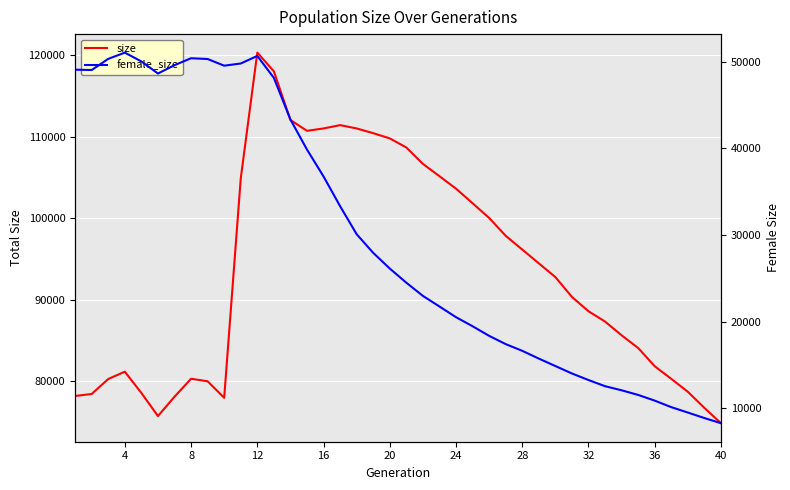

Reading left to right, what are all the values shown in this chart?

size: 78166	78410	80247	81147	78533	75697	78071	80279	79965	77940	104860	120308	118018	112038	110711	111001	111410	111002	110422	109782	108666	106654	105141	103610	101822	100016	97824	96138	94445	92756	90322	88562	87300	85613	84050	81813	80266	78678	76698	74823
female_size: 49079	49043	50331	51048	50032	48636	49601	50402	50311	49542	49795	50668	48135	43331	39856	36751	33319	30081	27928	26120	24484	22961	21737	20501	19458	18347	17394	16618	15723	14862	14003	13245	12535	12061	11527	10869	10115	9492	8856	8263